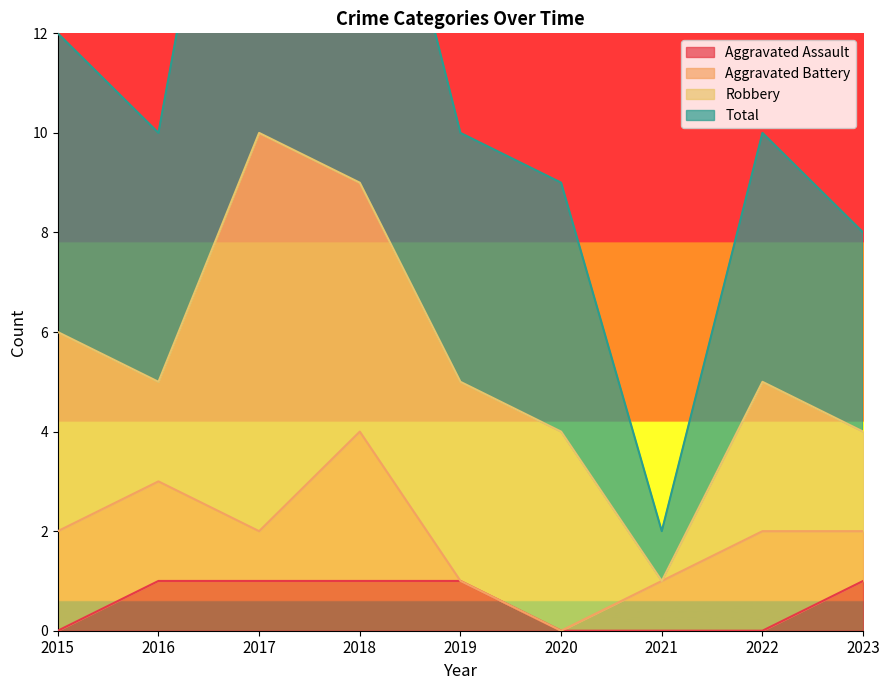

The Aggravated Assault series shows 0 at 2019. True or false?

False